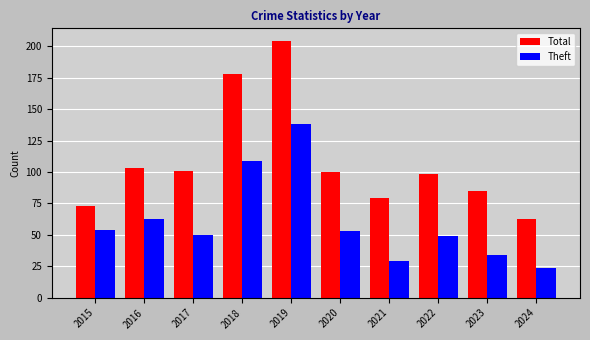

What is the sum of all Total values?

1084